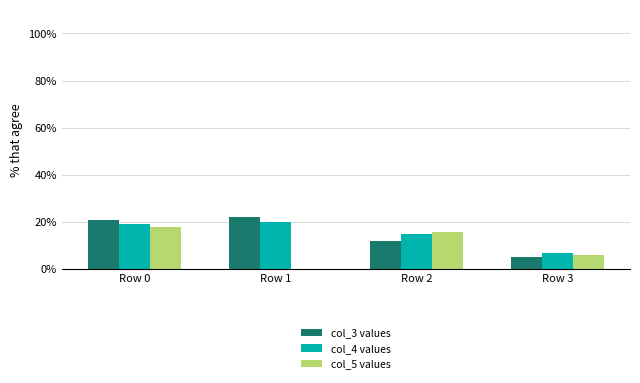

At which category is the sum across all series the highest?

Row 0